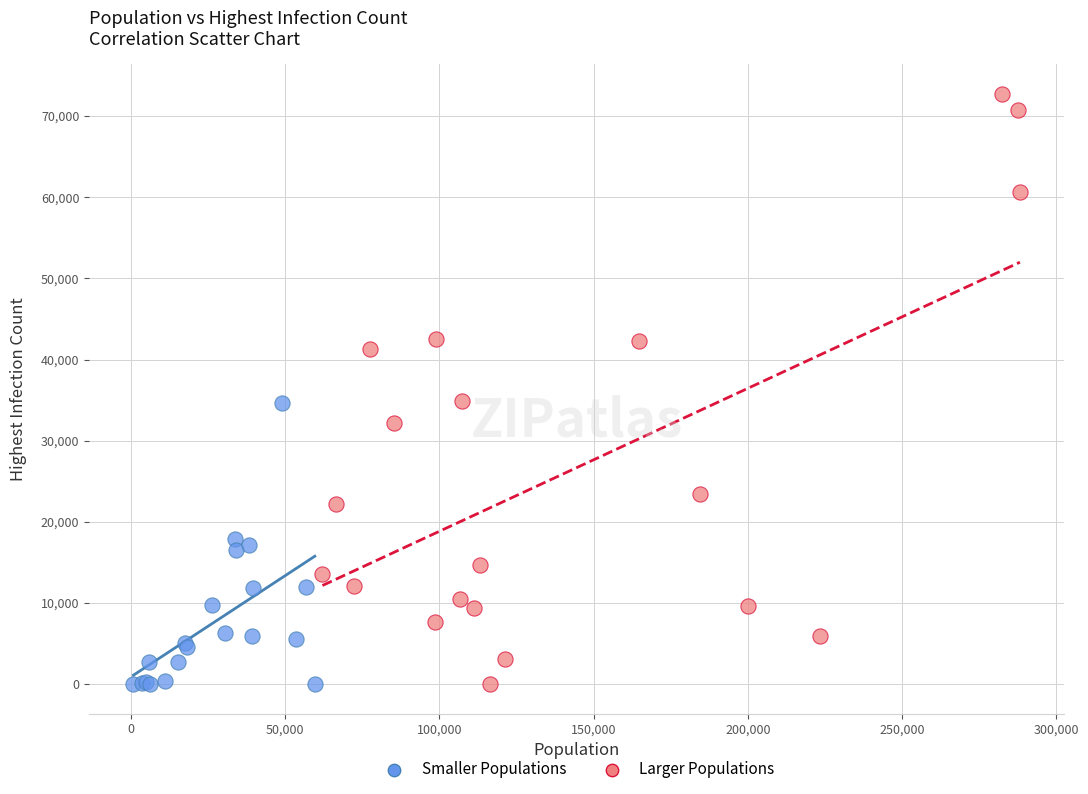

Which series contains the highest Y value?

Larger Populations